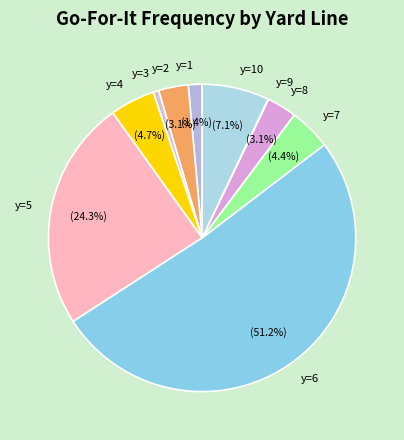

What is the majority slice?

y=6